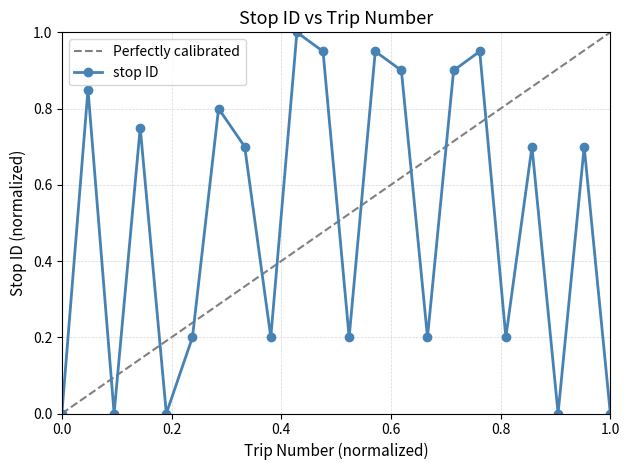

How many lines are shown in the chart?

1